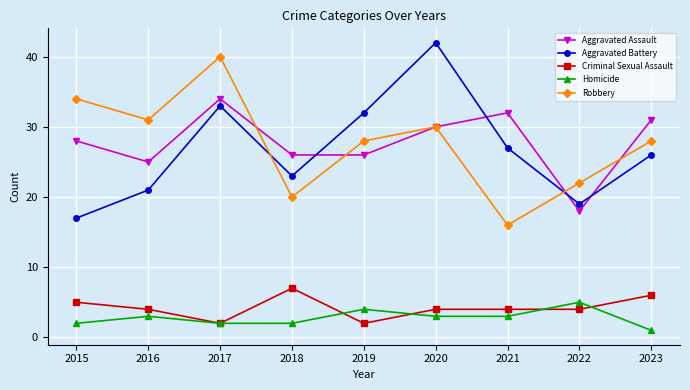

Rank the series by their maximum value, from highest to lowest.

Aggravated Battery, Robbery, Aggravated Assault, Criminal Sexual Assault, Homicide